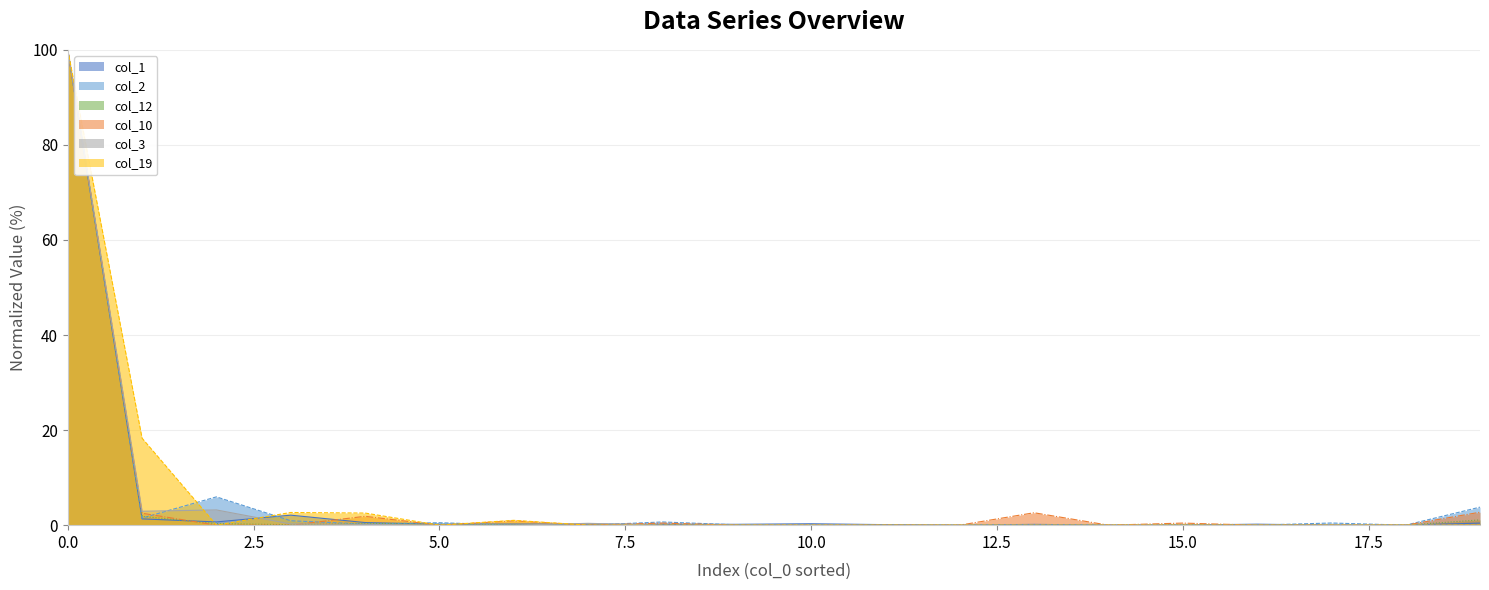

What is the label of the 12th point from the left?

11